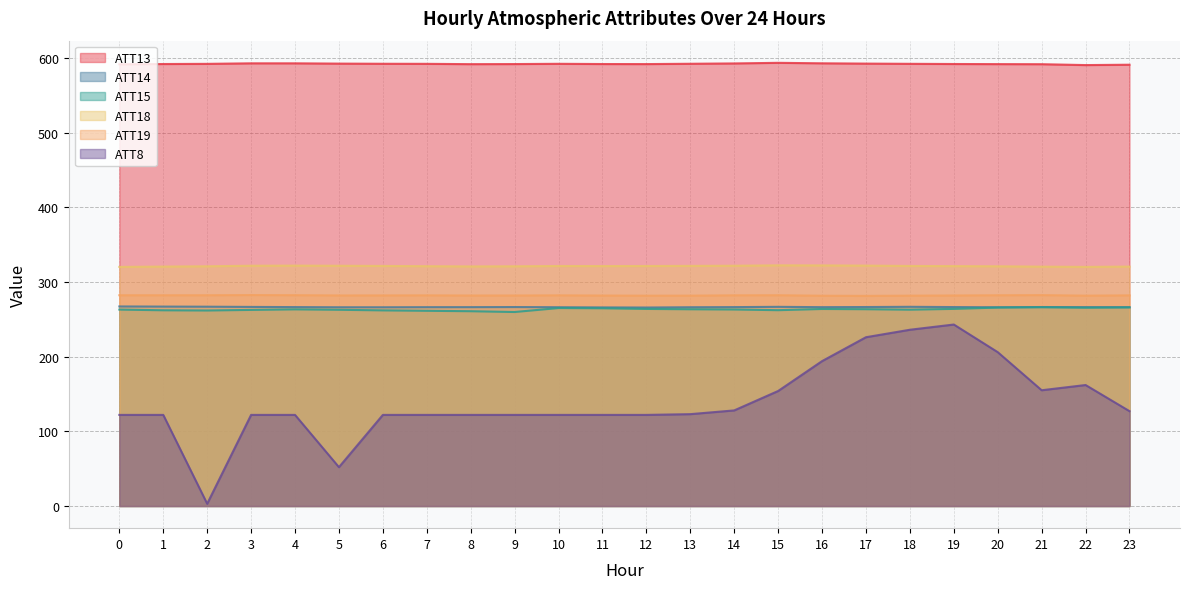

Read the ATT15 value at 14.

263.1